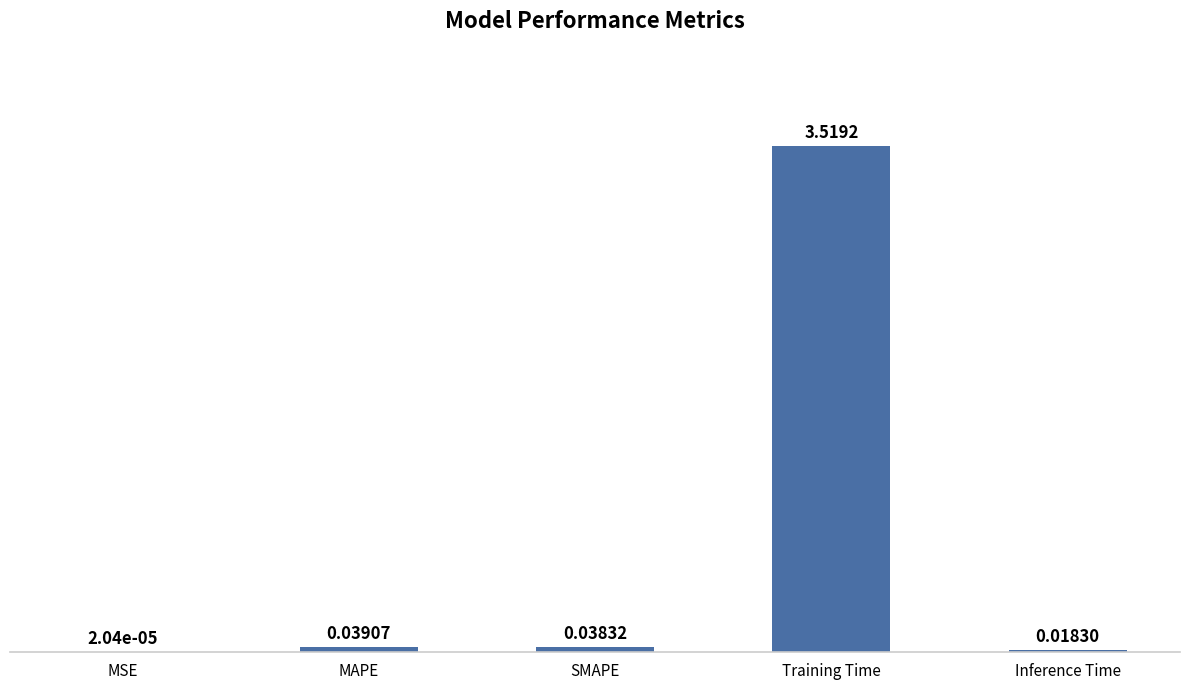

Which has a higher value, SMAPE or MAPE?

MAPE